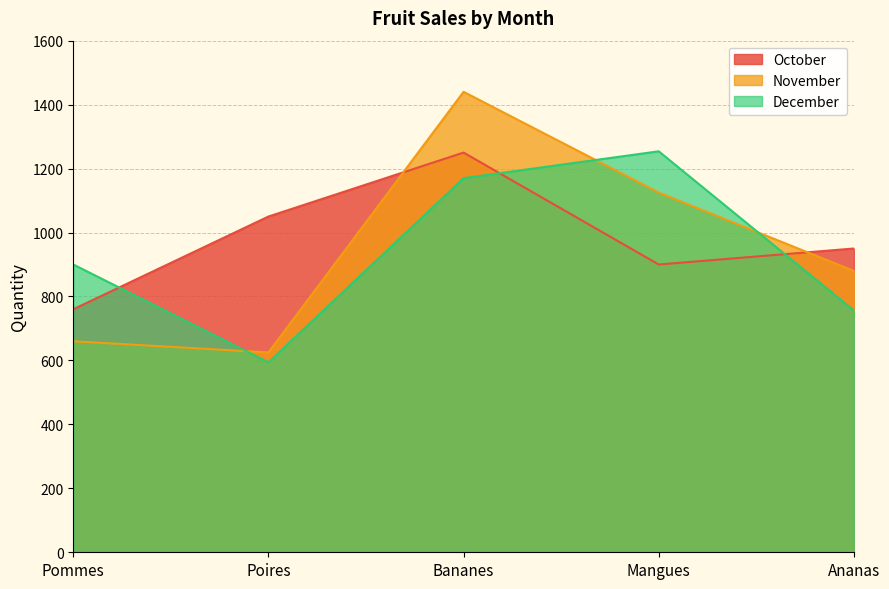

How many data points does each series have?

5